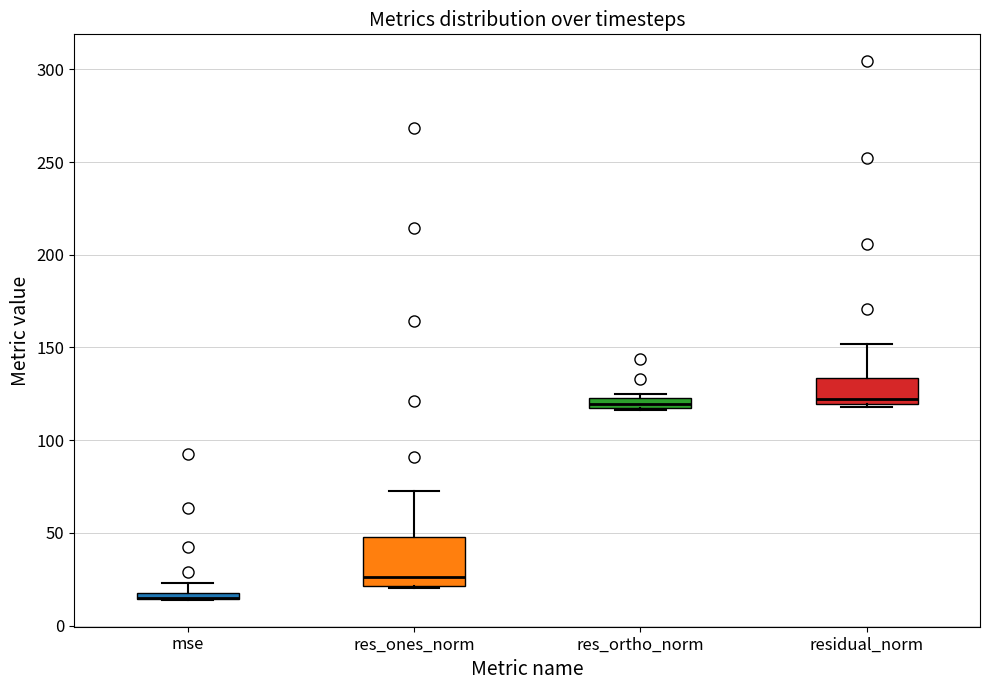

Comparing the boxes themselves (not the whiskers), which one is the tallest?

res_ones_norm